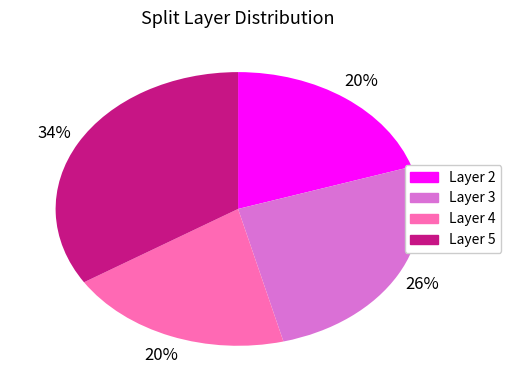

Is there a majority slice in this chart?

No